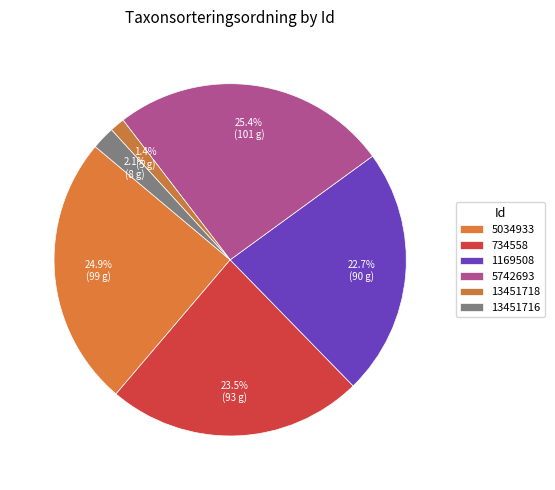

The 5742693 slice represents 25% of the pie. True or false?

True